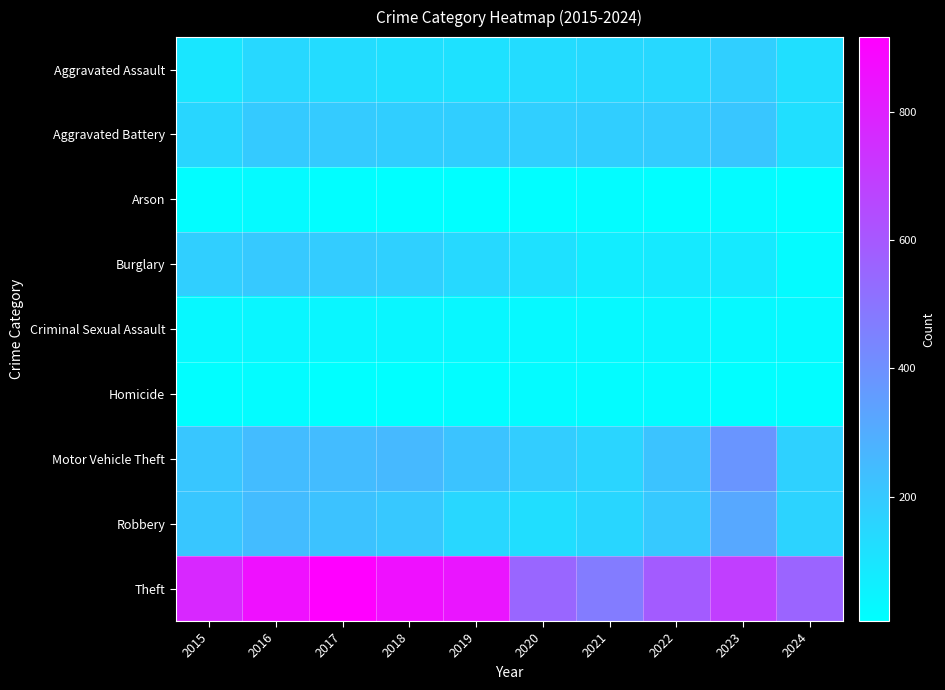

What is the total value across all series at 2019?

1702